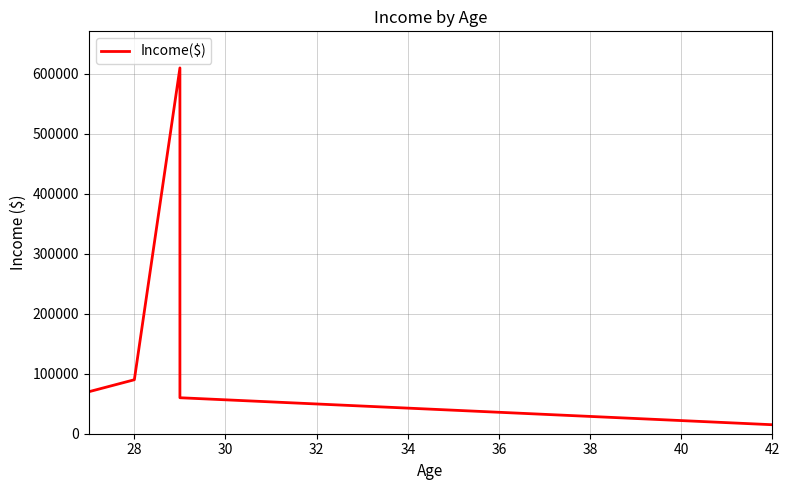

How many interior local peaks (higher than both neighbors) does the data have?

1